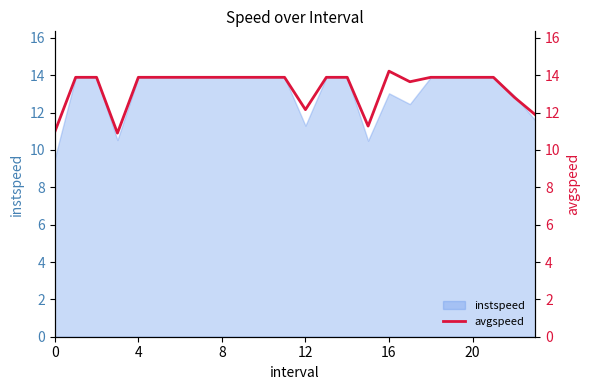

Reading left to right, what are all the values shown in this chart?

11.0	13.9	13.9	10.9	13.9	13.9	13.9	13.9	13.9	13.9	13.9	13.9	12.2	13.9	13.9	11.3	14.2	13.7	13.9	13.9	13.9	13.9	12.8	11.9